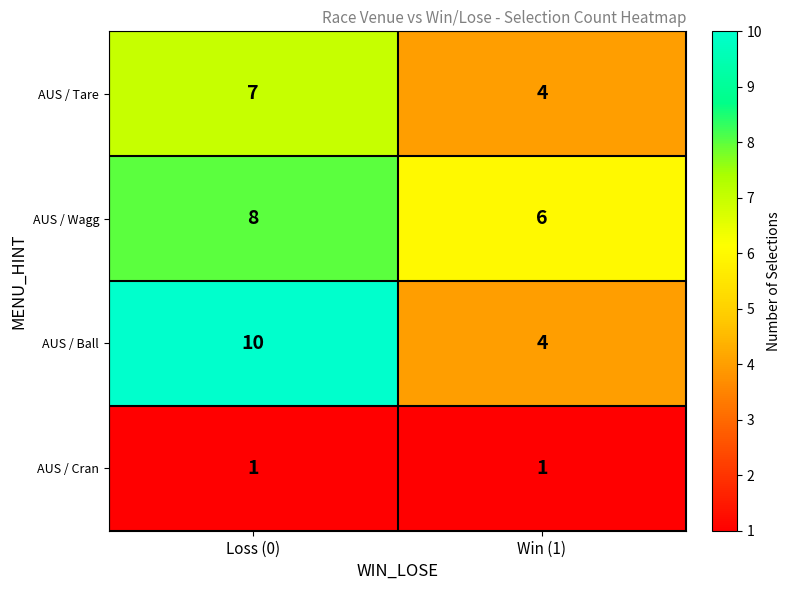

What is the minimum value shown in the chart?

1